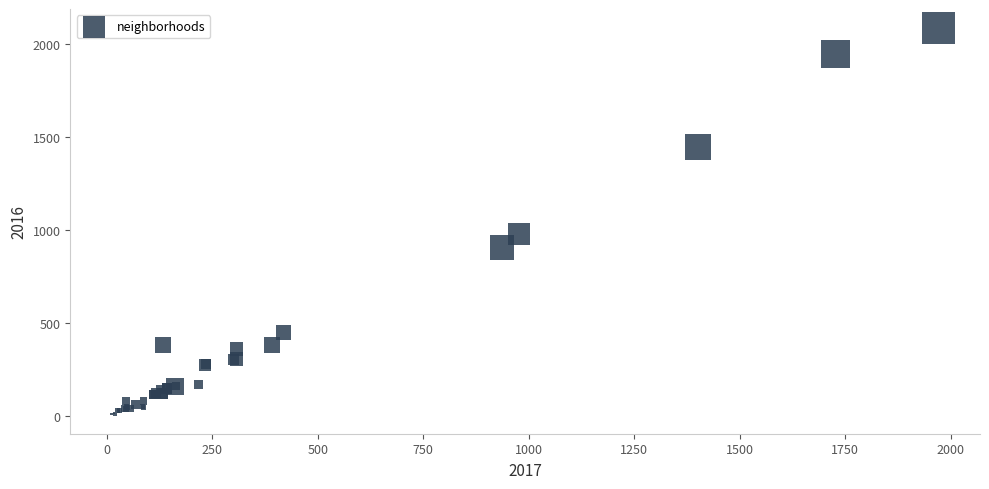

What Y value in the scatter plot is closest to 1048?

983